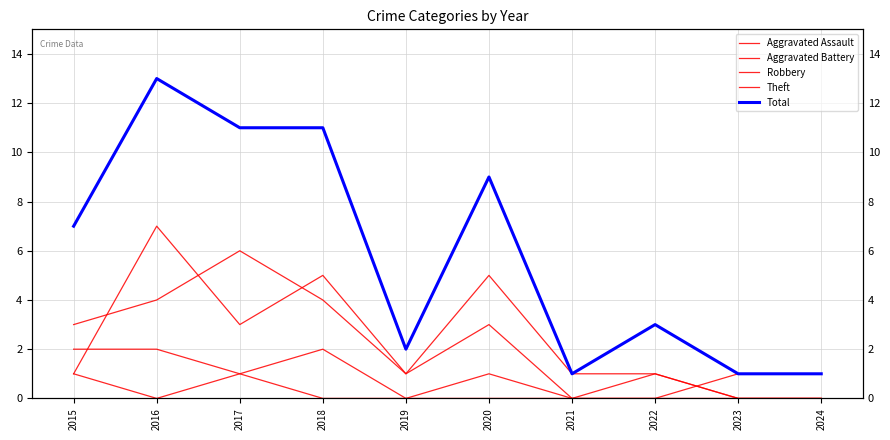

Between 2016 and 2018, which is larger?

2018